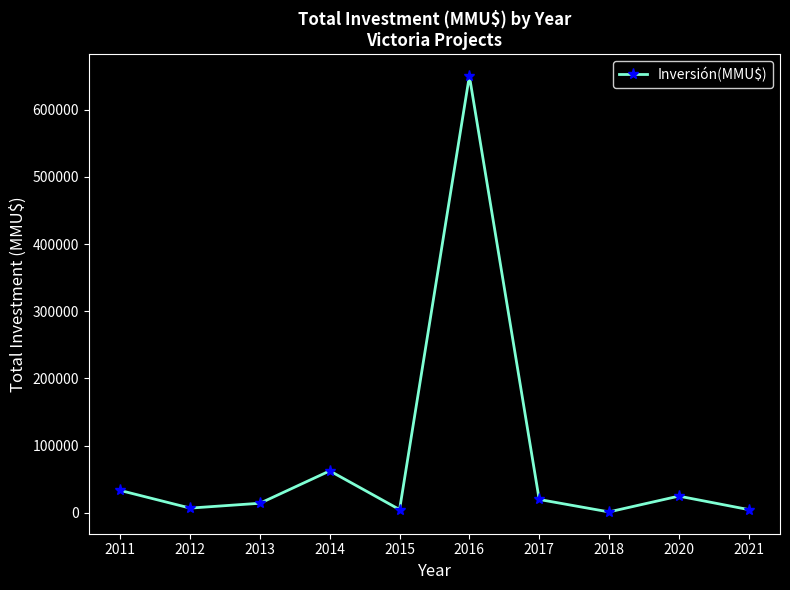

What is the ratio of the value at 2020 to the value at 2011?

0.7